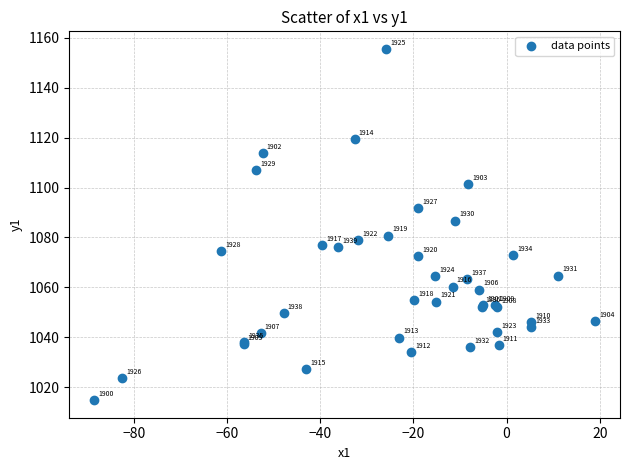

What Y value in the scatter plot is closest to 1085?

1086.7